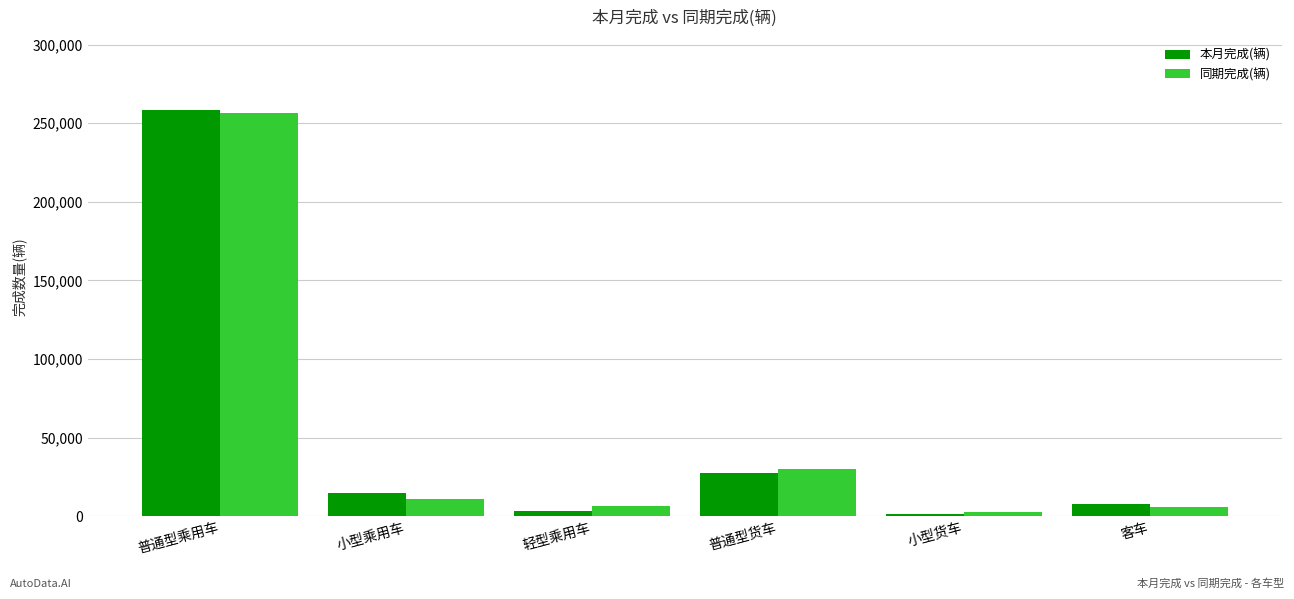

Which category has the highest value across all series?

普通型乘用车